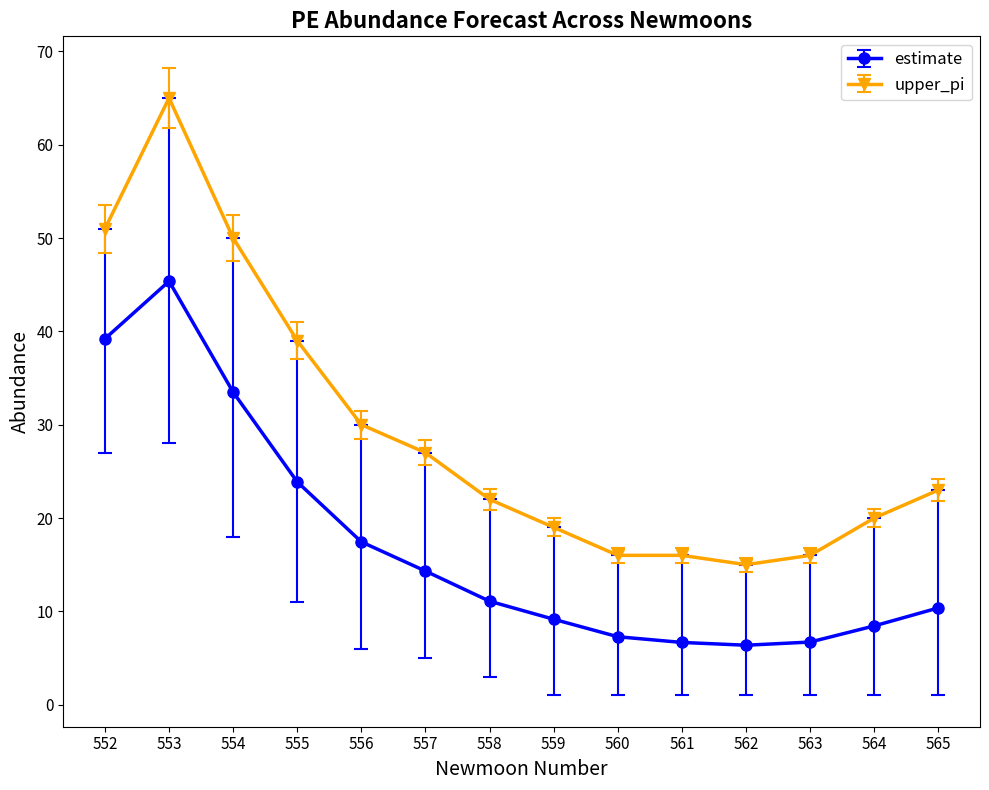

Reading right to left, transcribe all the data shown in this chart.

estimate: 565=10.4	564=8.4	563=6.7	562=6.4	561=6.7	560=7.3	559=9.2	558=11.1	557=14.3	556=17.4	555=23.9	554=33.5	553=45.4	552=39.2
upper_pi: 565=23.0	564=20.0	563=16.0	562=15.0	561=16.0	560=16.0	559=19.0	558=22.0	557=27.0	556=30.0	555=39.0	554=50.0	553=65.0	552=51.0